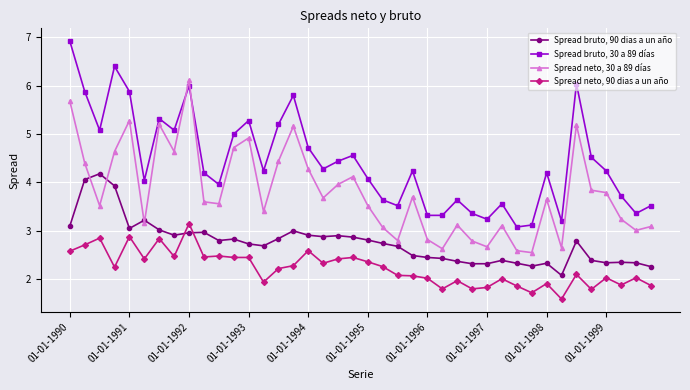

Rank the series by their average value, from lowest to highest.

Spread neto, 90 dias a un año, Spread bruto, 90 dias a un año, Spread neto, 30 a 89 días, Spread bruto, 30 a 89 días